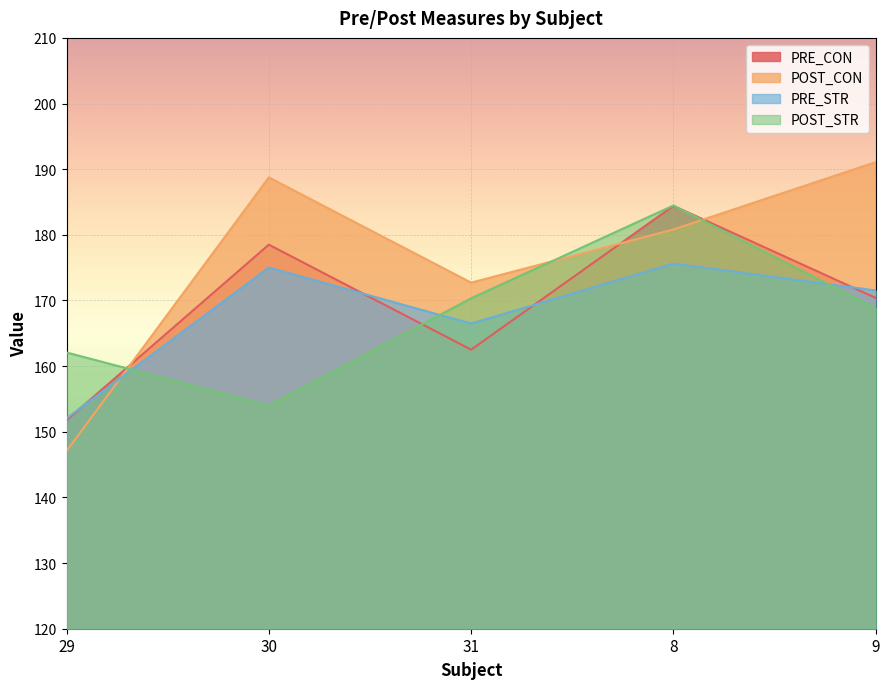

What is the difference between the PRE_CON values at 31 and 29?

10.7